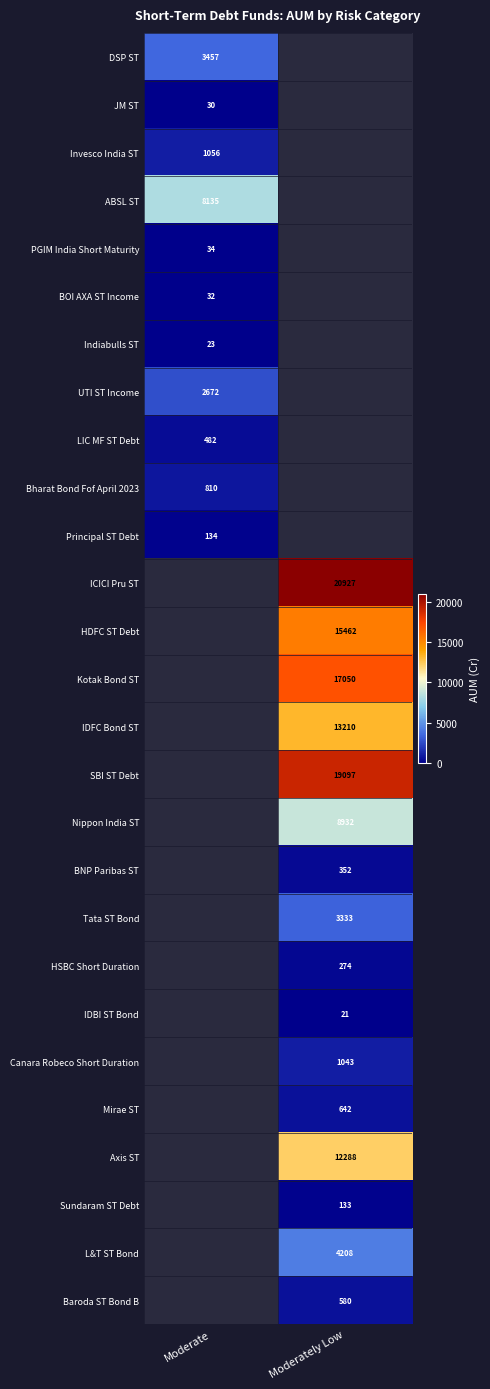

What is the difference between the highest and lowest values at Moderate?

8112.7